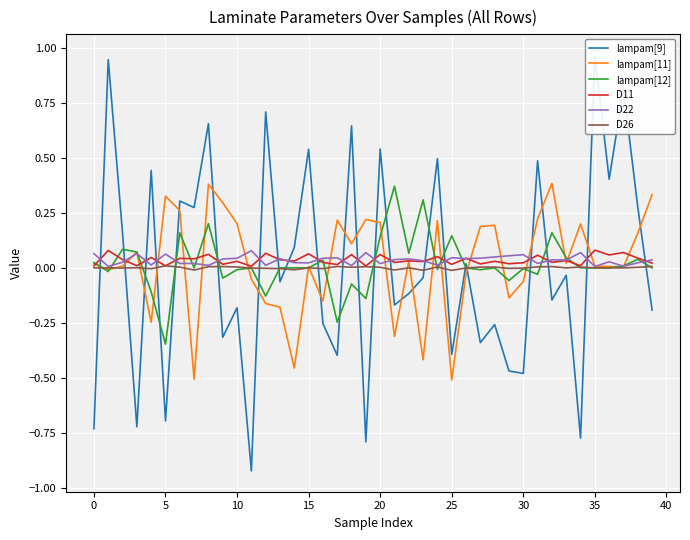

What are all the series names shown in the legend?

lampam[9], lampam[11], lampam[12], D11, D22, D26